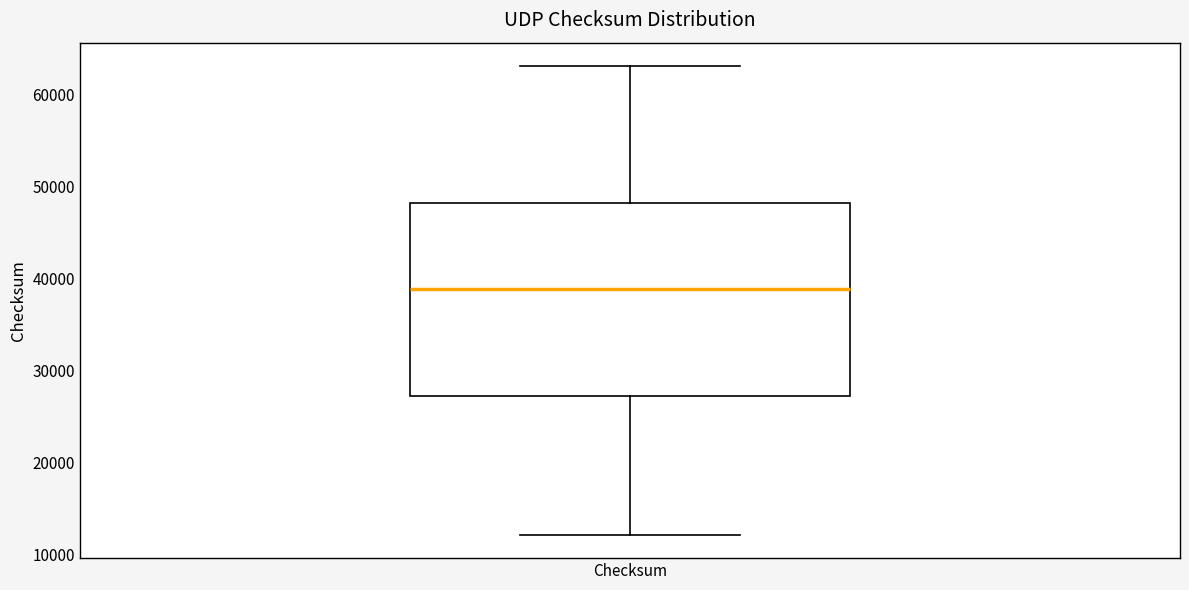

Where does the lower whisker of the box for Checksum end on the y-axis? The values are not printed on the chart, so give them approximately, as read against the axis.

12000